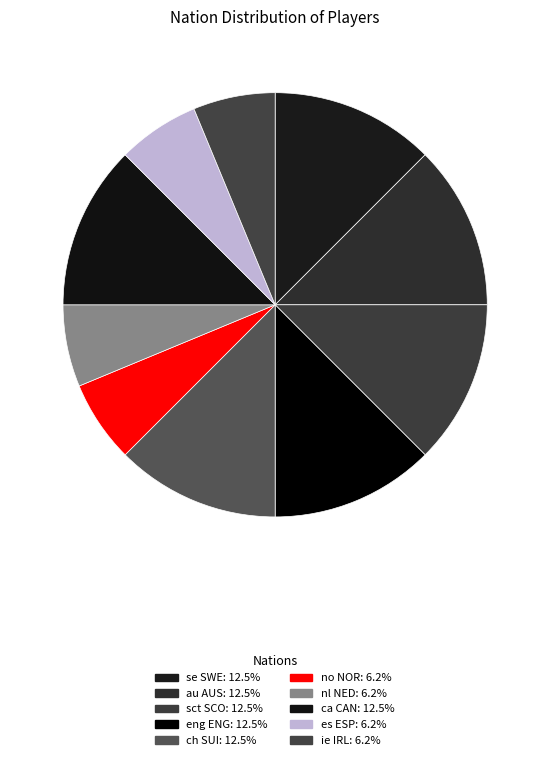

How many slices are in this pie chart?

10